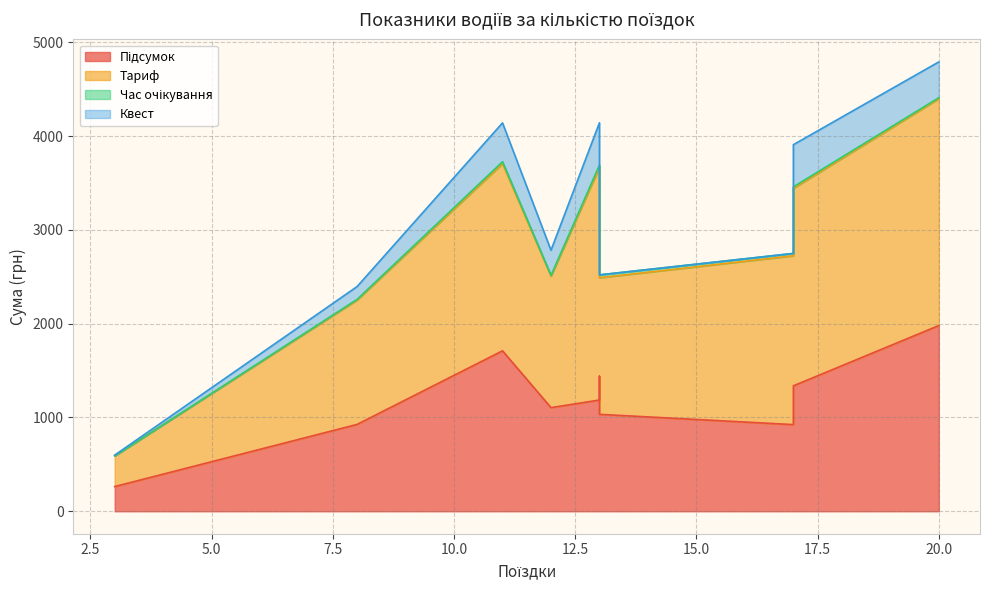

What is the average value of the Квест series?

211.0